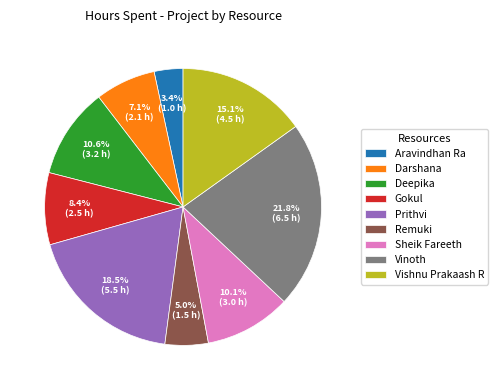

What percentage do Remuki and Prithvi together represent?

23.5%